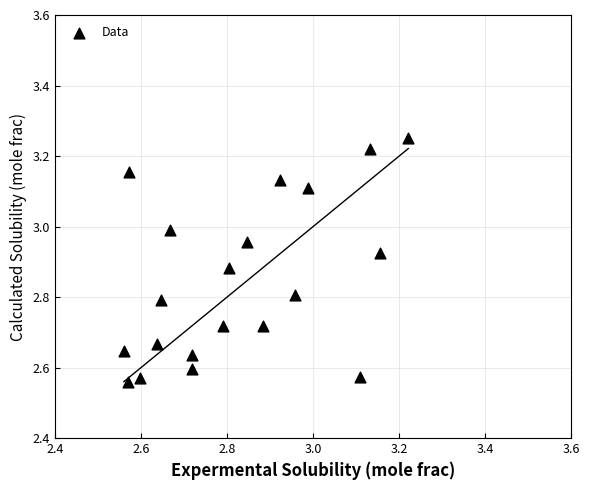

What is the range of X values (max minus min)?

0.7